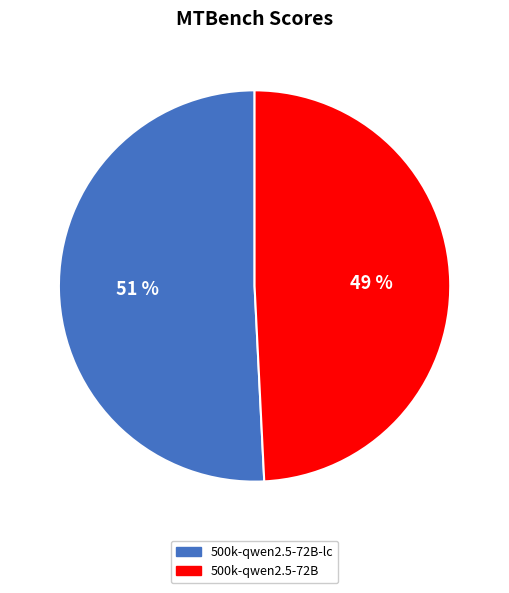

True or false: 500k-qwen2.5-72B accounts for 57% of the total.

False